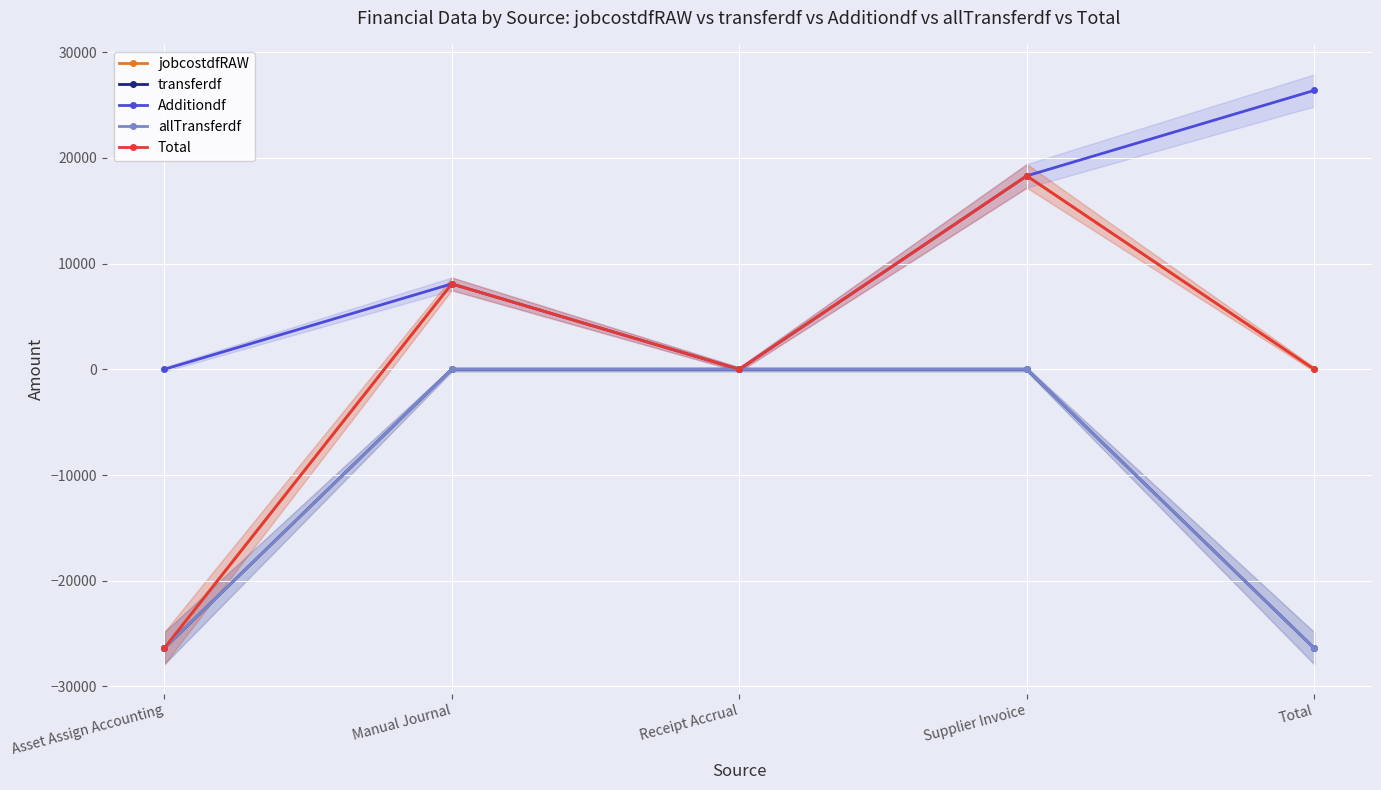

The value of jobcostdfRAW at Receipt Accrual is 0.0. True or false?

True